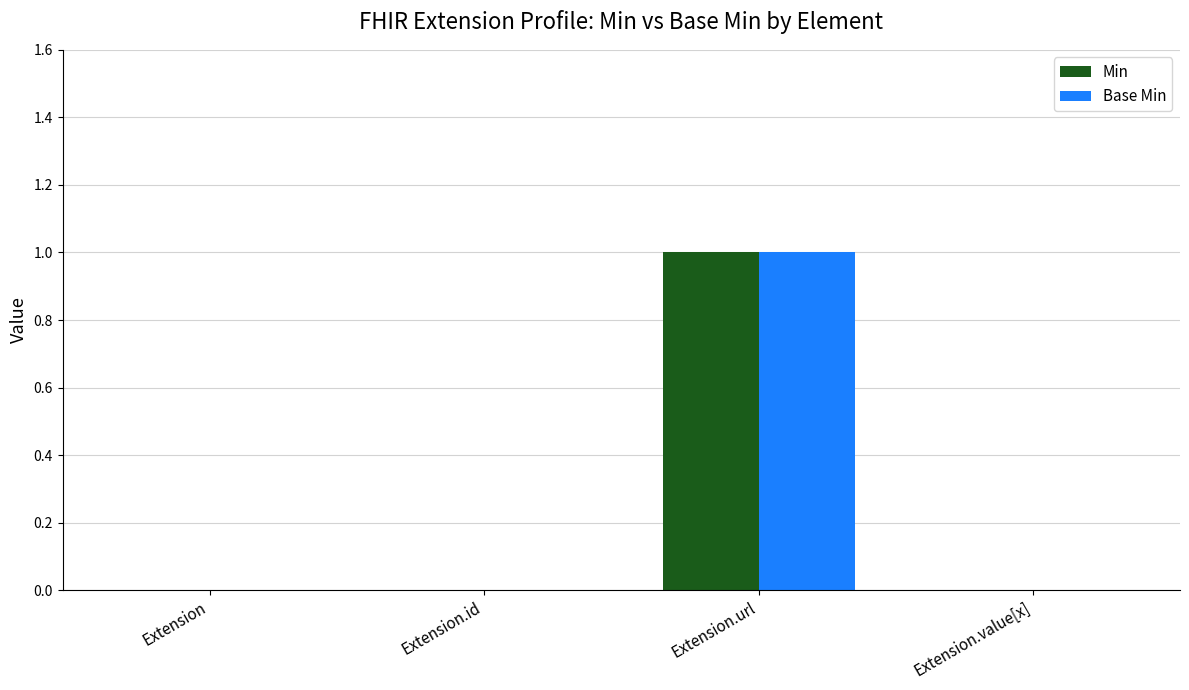

The value of Base Min at Extension.id is 1. True or false?

False